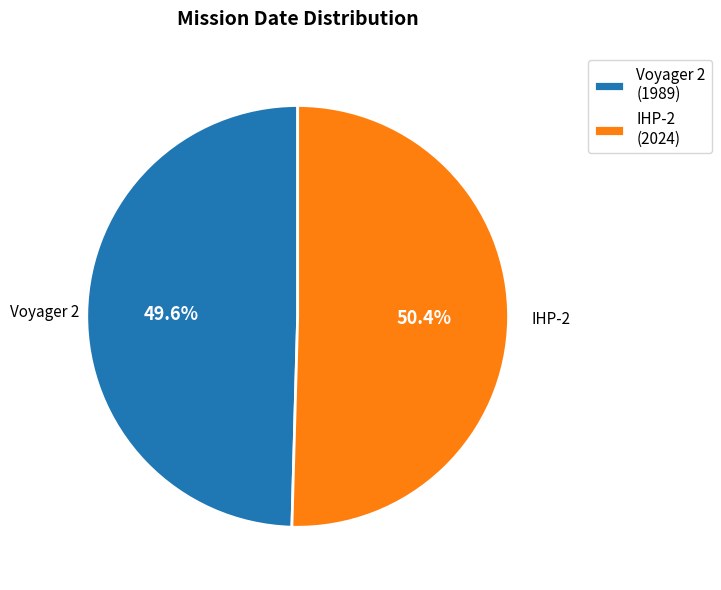

The Voyager 2 slice represents 59% of the pie. True or false?

False